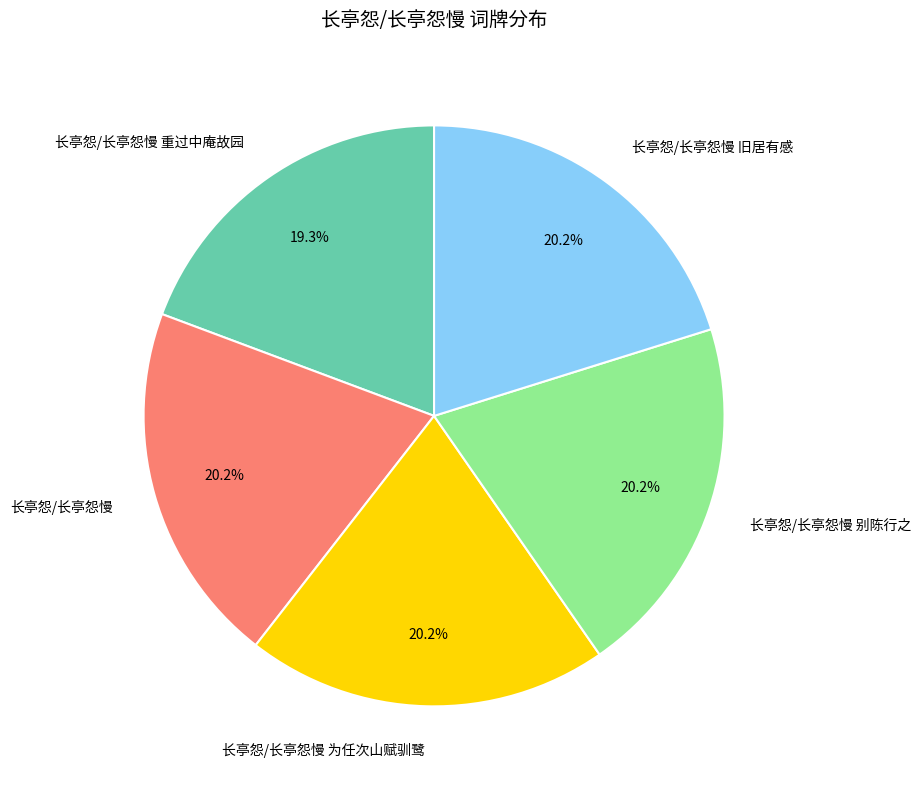

Approximately how many times larger is the value at 长亭怨/长亭怨慢 compared to 长亭怨/长亭怨慢 重过中庵故园?

1.0